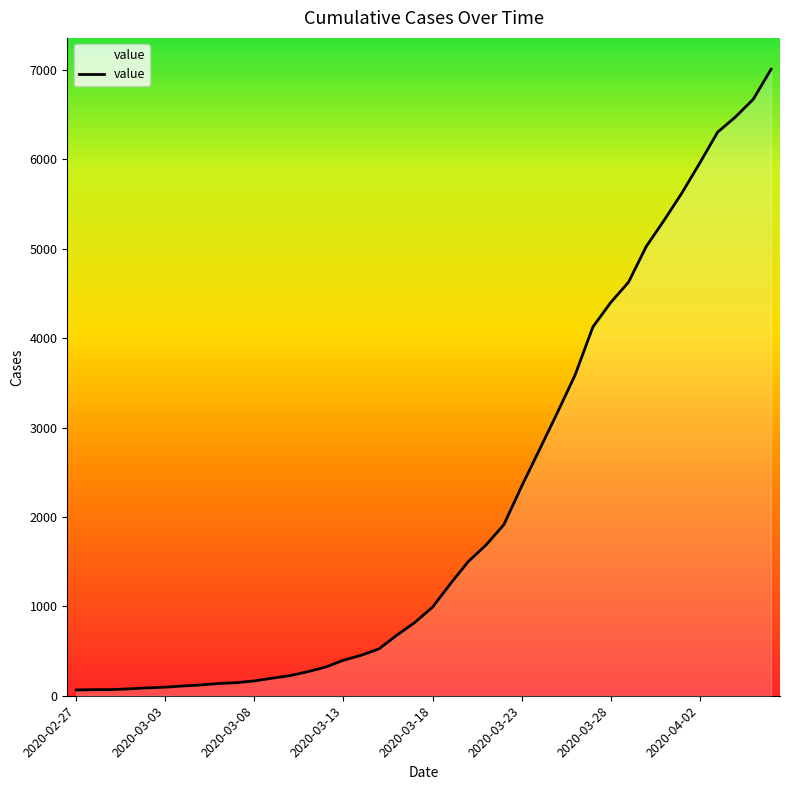

What is the difference between the maximum and minimum values?

6944